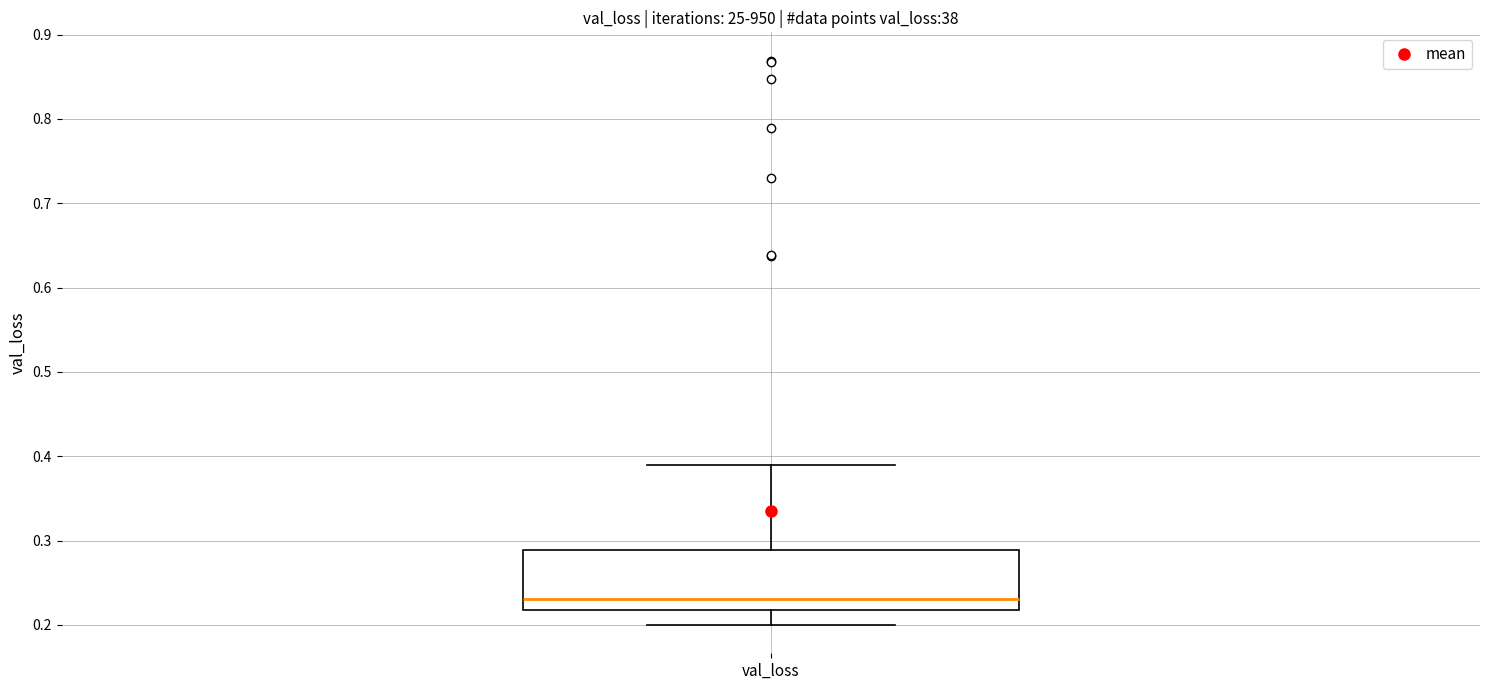

Transcribe this box plot: give where the median line is, the range the box spans, and where the two whiskers end, as read against the y-axis. The values are not printed on the chart, so give them approximately, as read against the axis.

median 0.23, box 0.22 to 0.29, whiskers 0.20 to 0.39